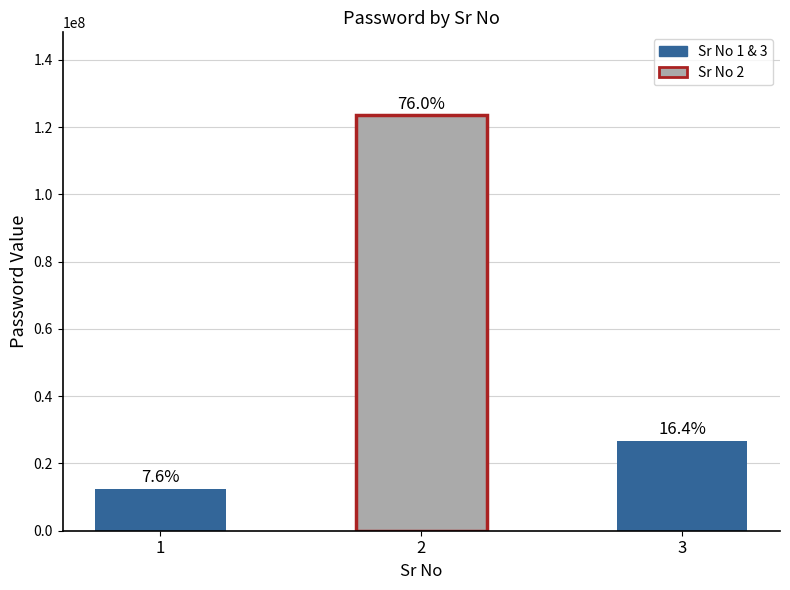

Does the chart contain any negative values?

No